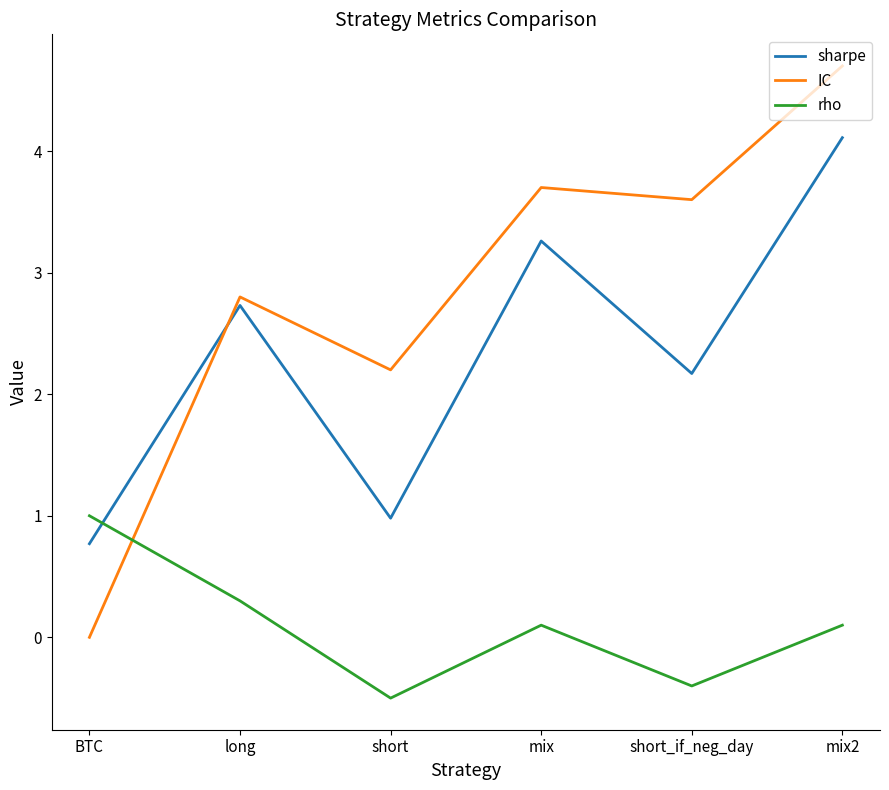

What is the approximate value of sharpe at BTC?

0.8